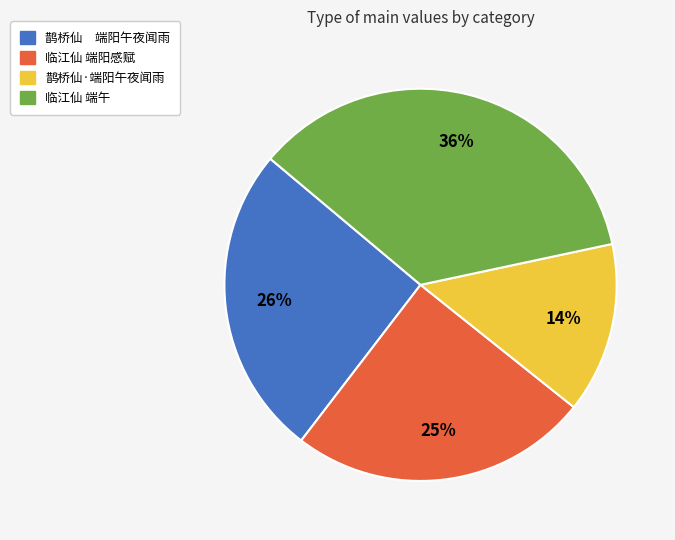

Is it true that 鹊桥仙·端阳午夜闻雨 is 8% of the pie?

False